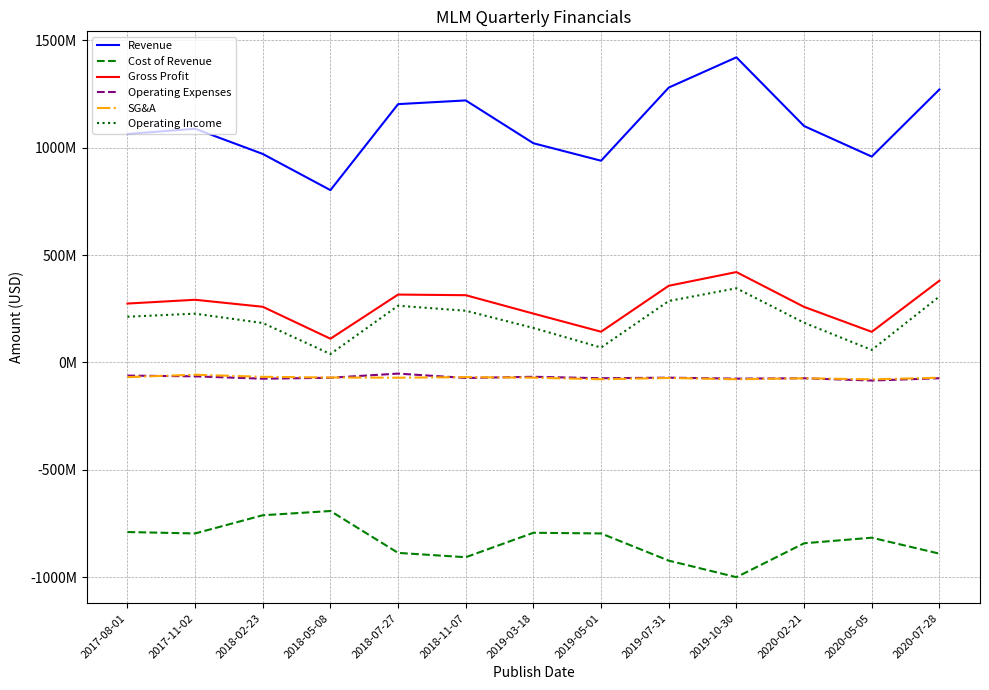

Between 2017-11-02 and 2019-03-18, which series saw the biggest shift?

Revenue